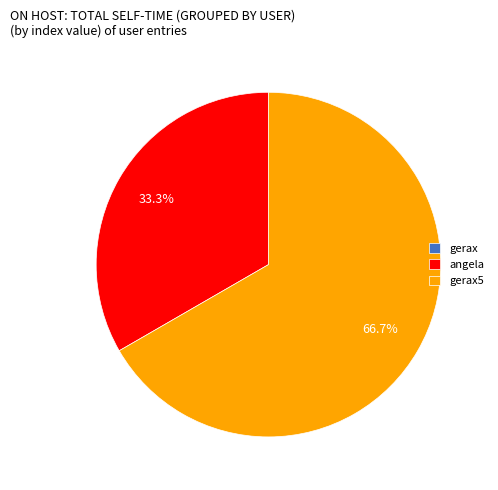

Does angela account for over 50% of the chart?

No